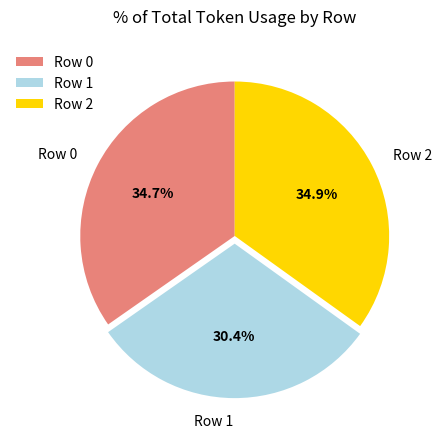

Is there any slice that represents more than half of the pie?

No